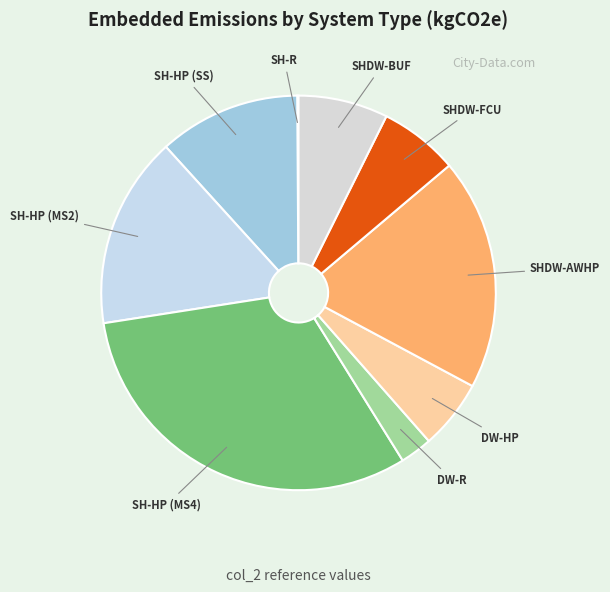

True or false: SH-HP (MS2) accounts for 29% of the total.

False